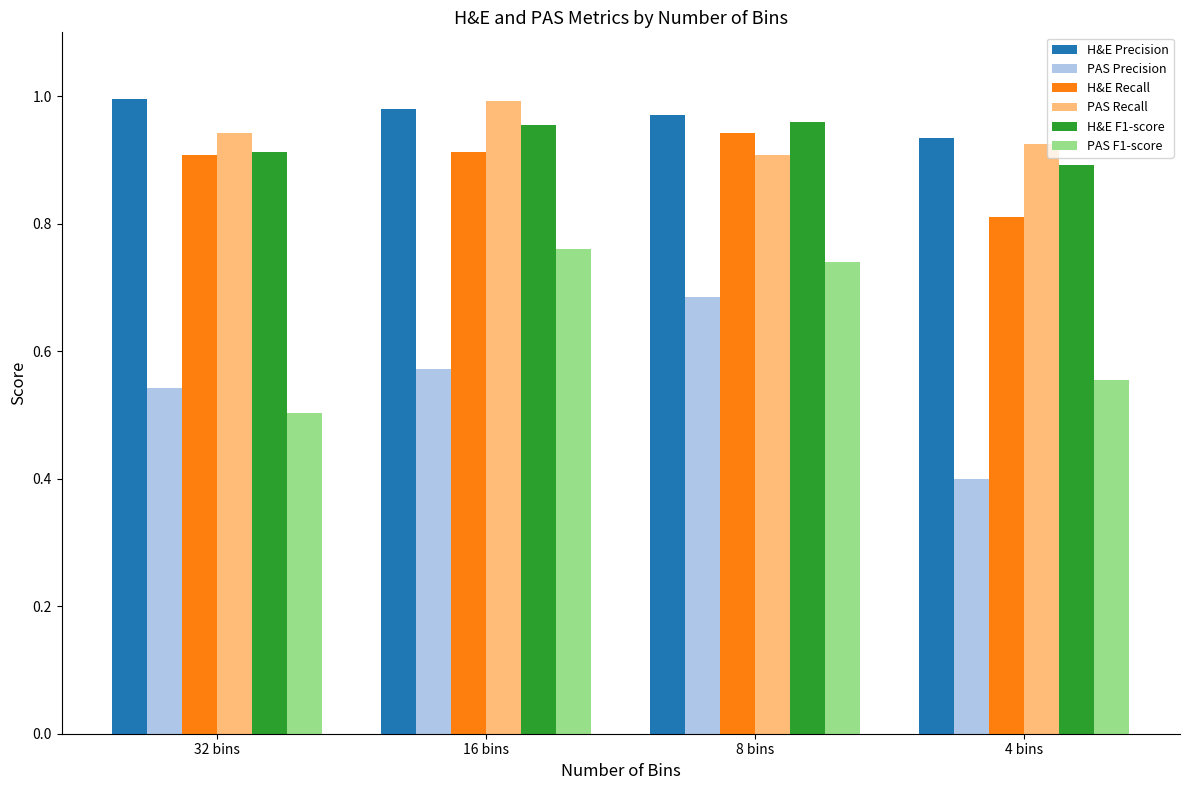

What is the smallest value displayed?

0.4